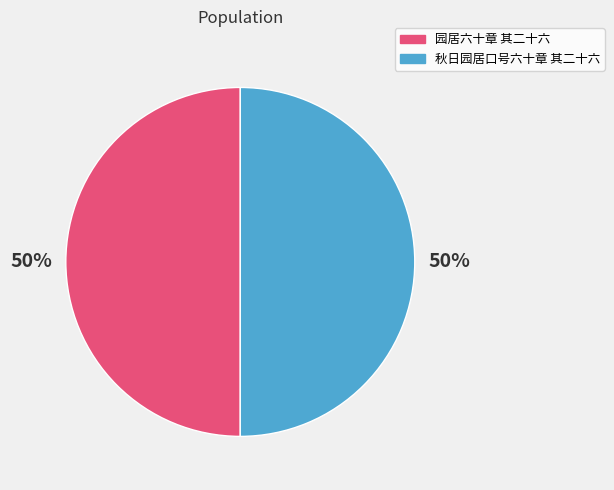

To the nearest percent, what is the average slice percentage?

50%